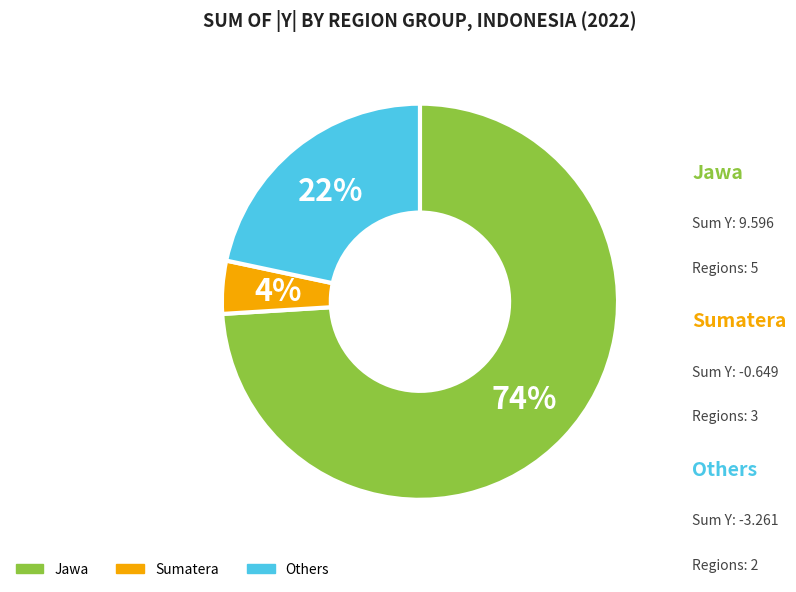

To the nearest percent, what is the average slice percentage?

33%